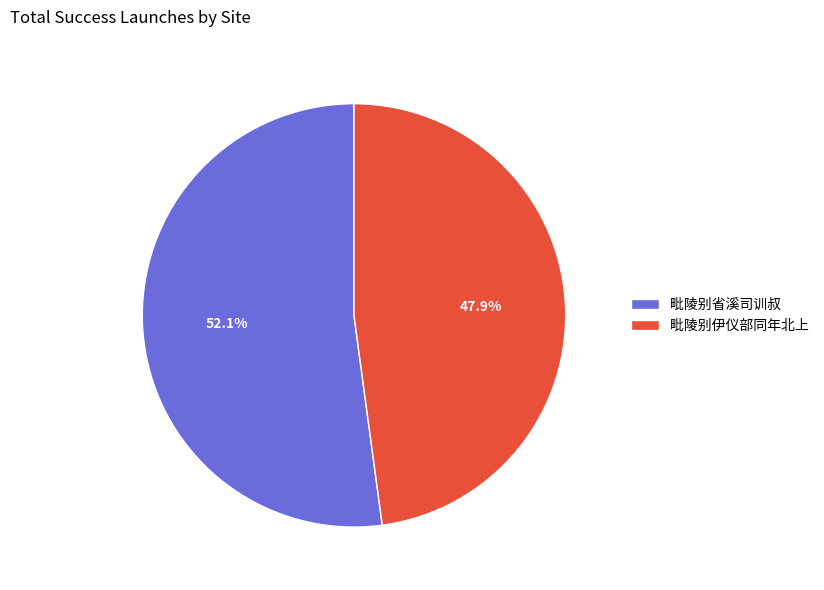

To the nearest percent, what is the combined percentage of 毗陵别省溪司训叔 and 毗陵别伊仪部同年北上?

100%